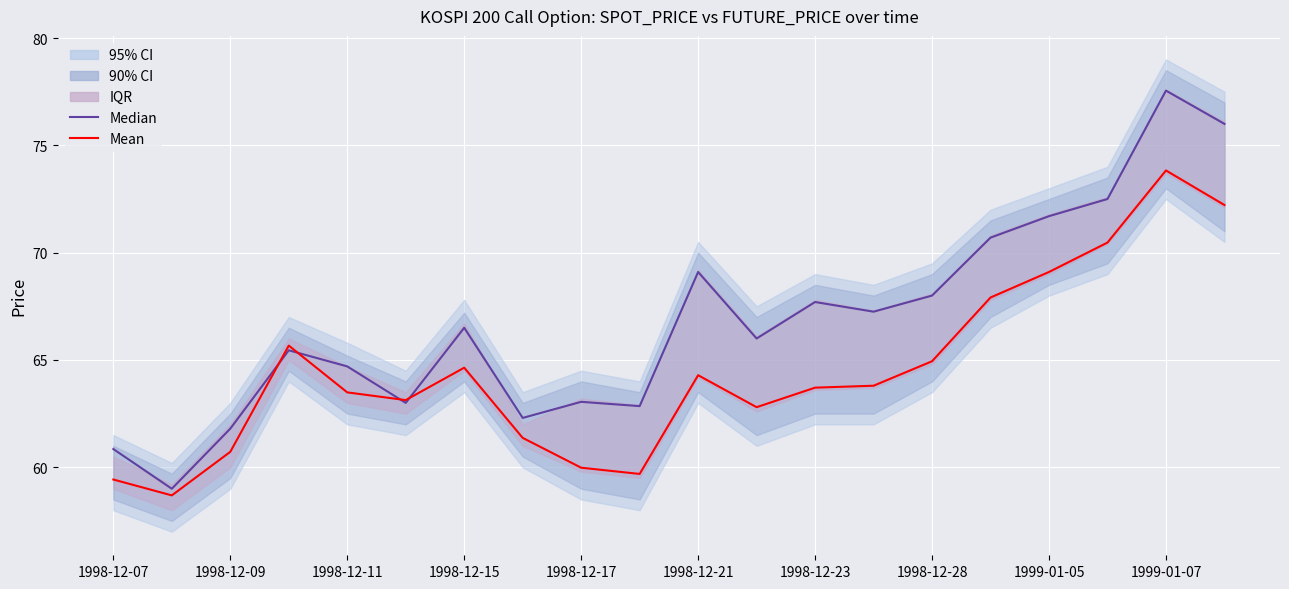

Which series has the widest spread of values?

Median